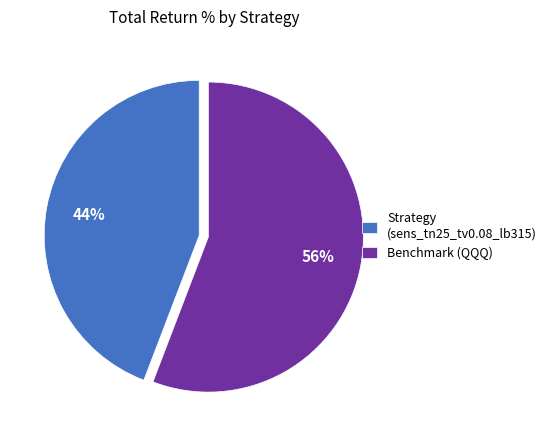

To the nearest percent, what is the difference between the largest and smallest slice percentages?

12%